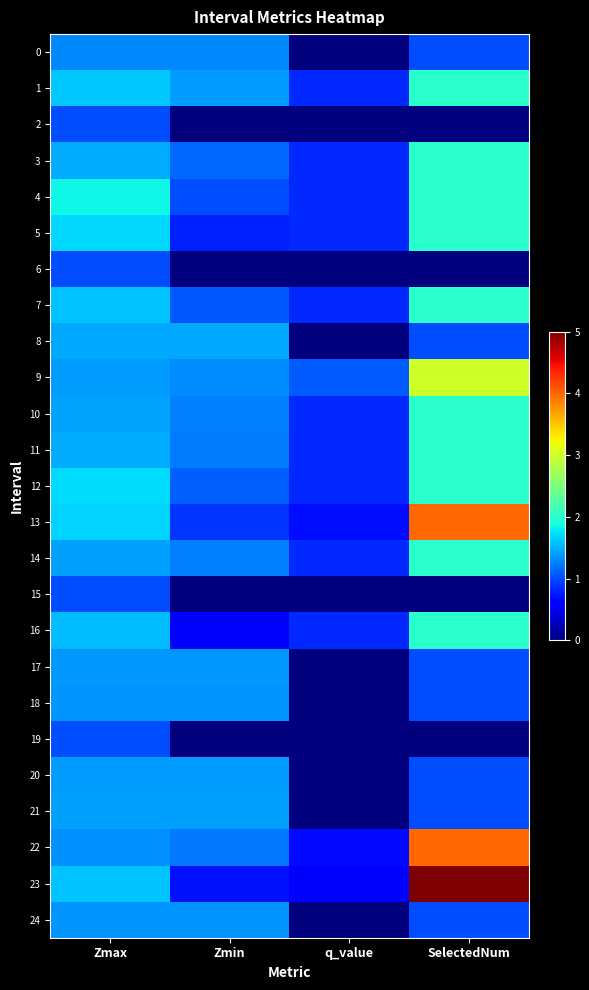

What is the spread (max minus min) of values at Zmin?

1.5